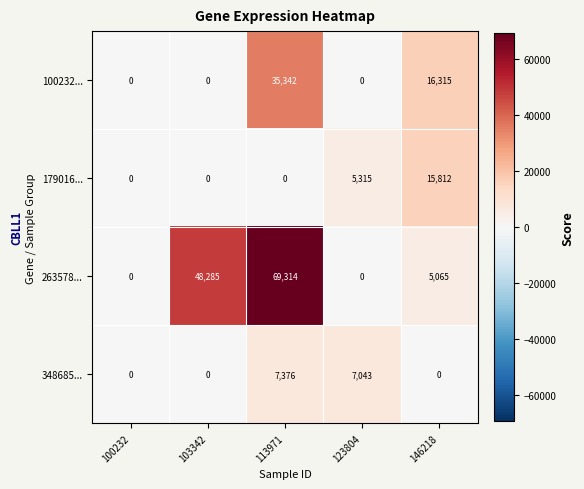

Count the 179016... values in the range 0 to 5315.

4